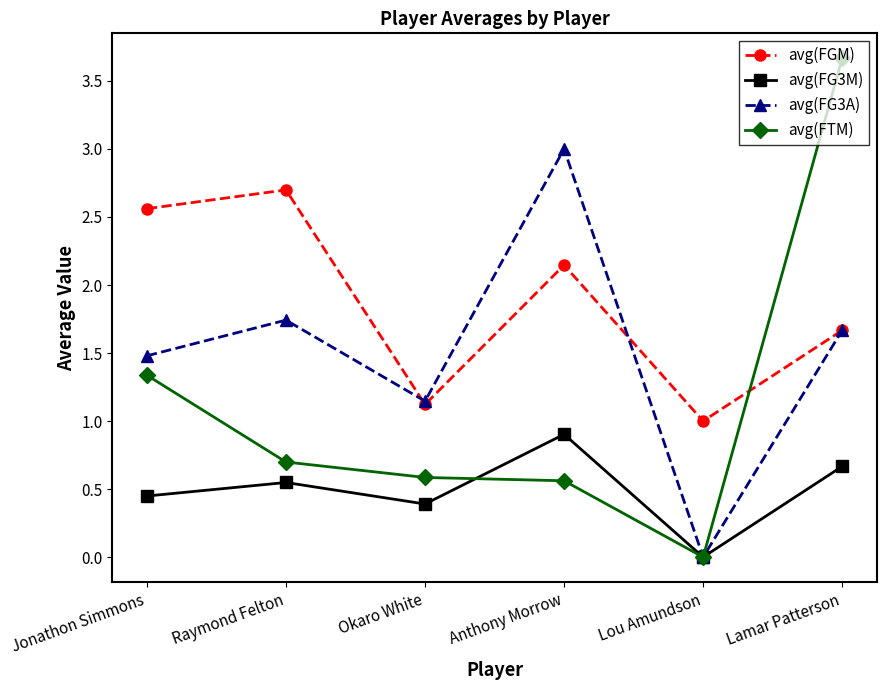

Rank the series at Raymond Felton from lowest to highest value.

avg(FG3M), avg(FTM), avg(FG3A), avg(FGM)